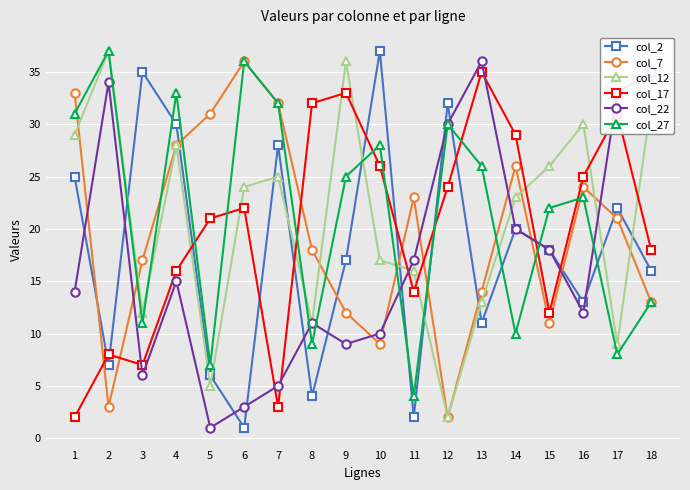

Between 3 and 7, which series saw the biggest shift?

col_27